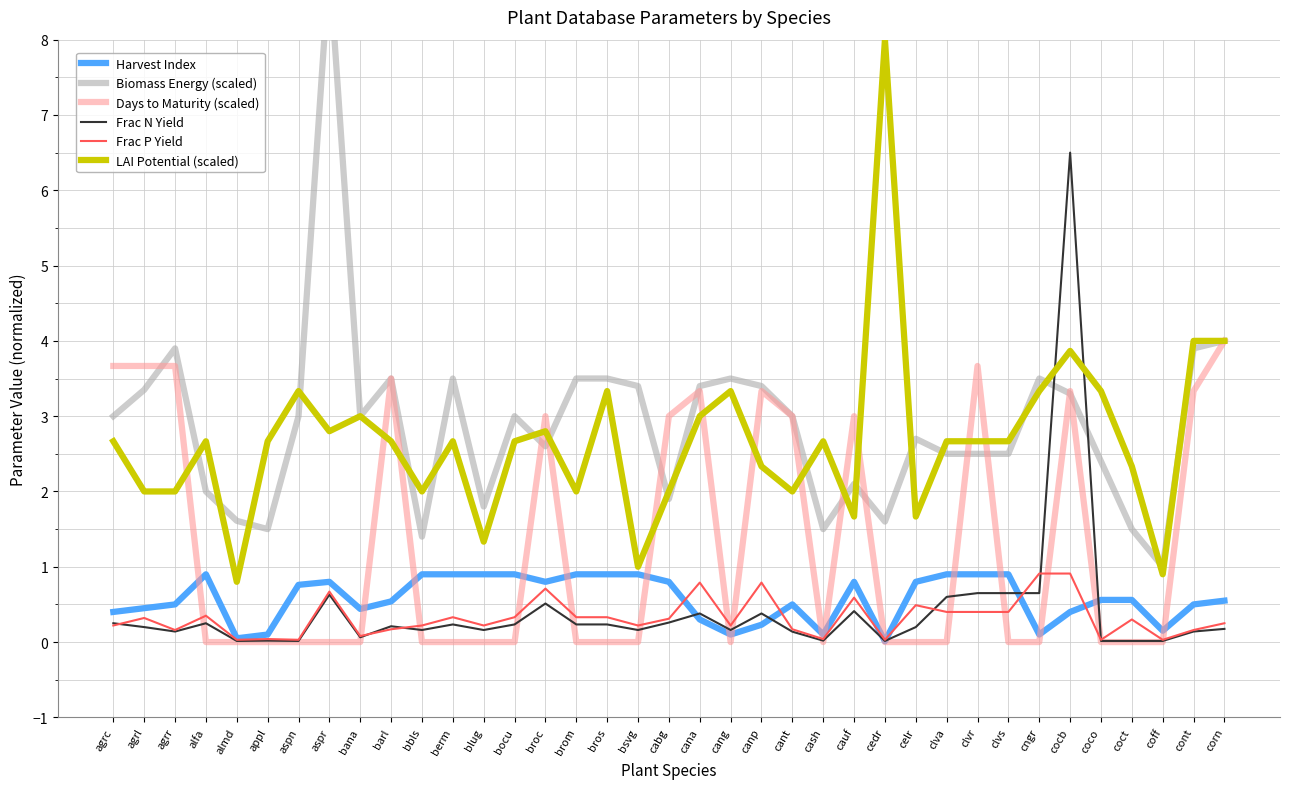

Does the chart have visible grid lines?

Yes